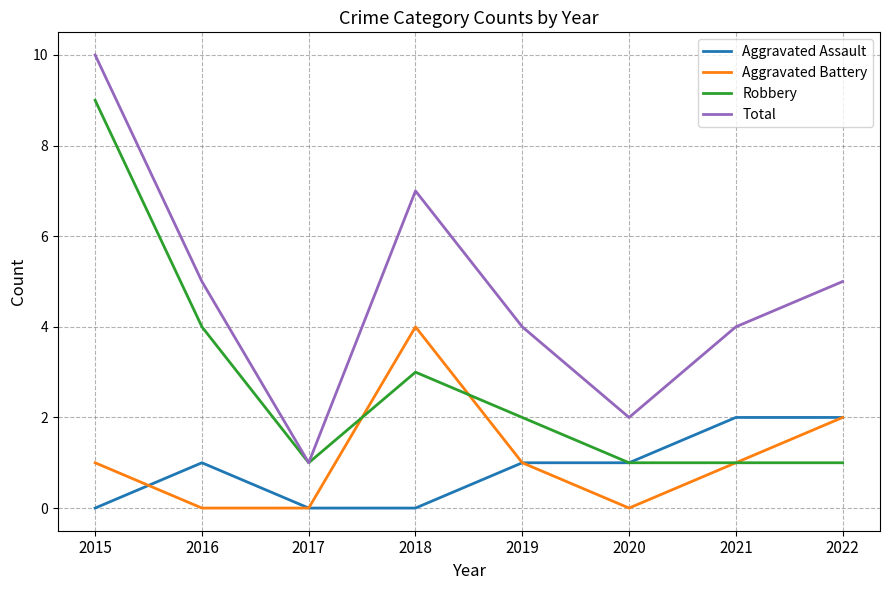

Is it true that Robbery equals 2 at 2022?

False